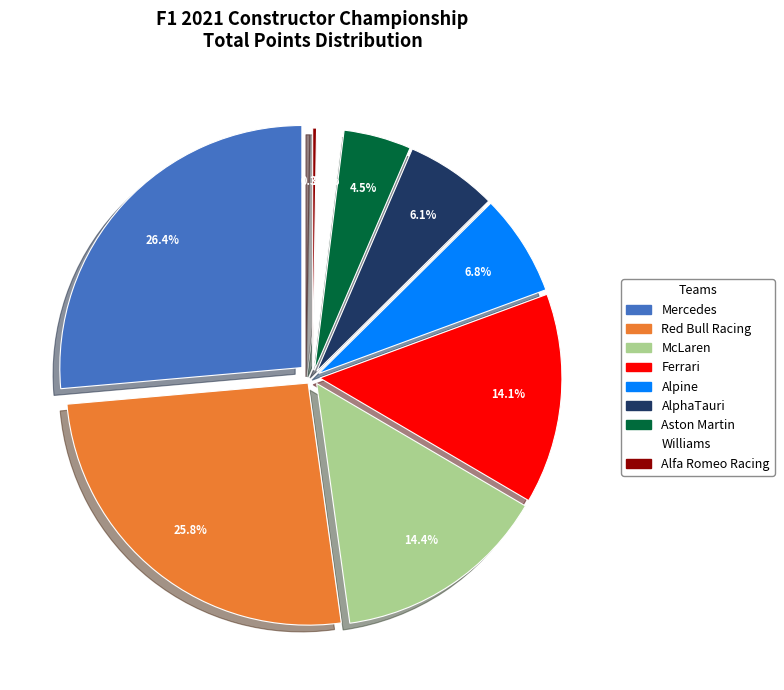

To the nearest percent, what is the difference between the largest and smallest slice percentages?

26%